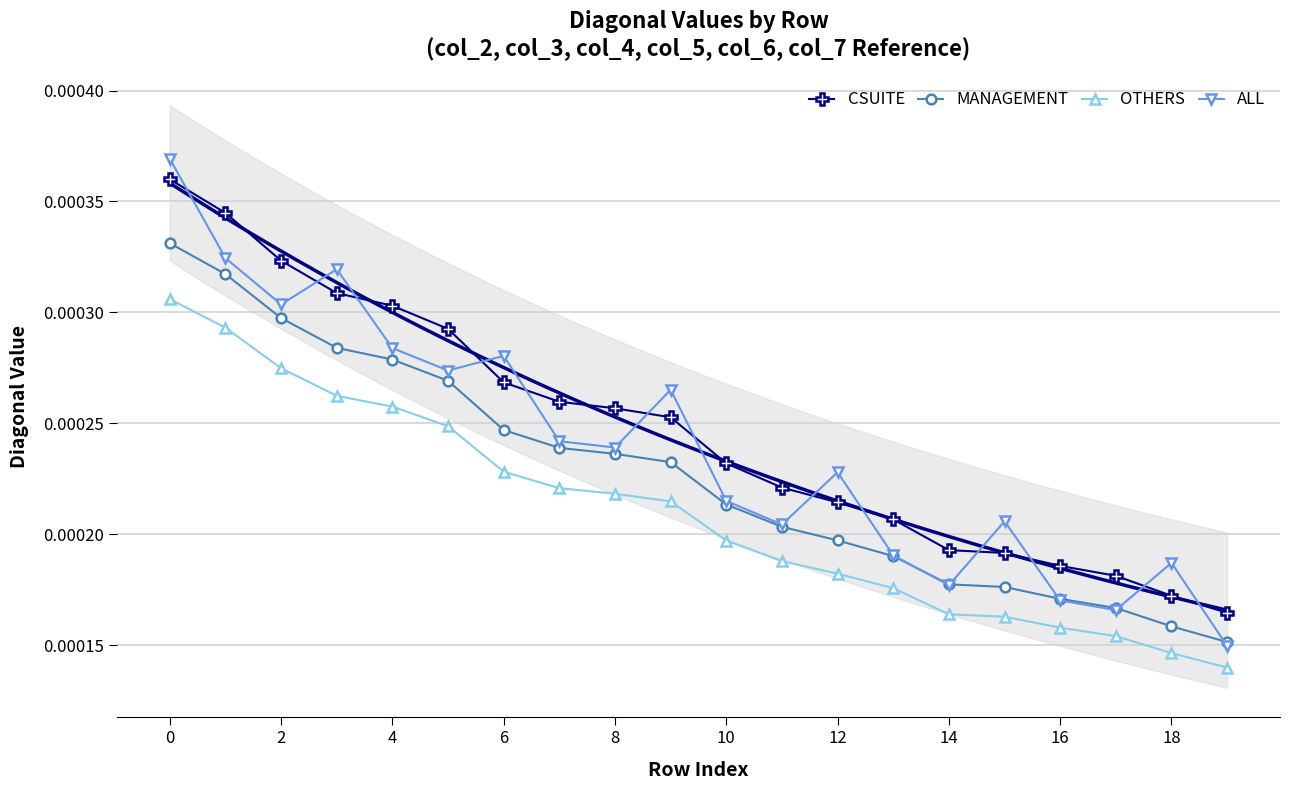

What are all the series names shown in the legend?

CSUITE, MANAGEMENT, OTHERS, ALL